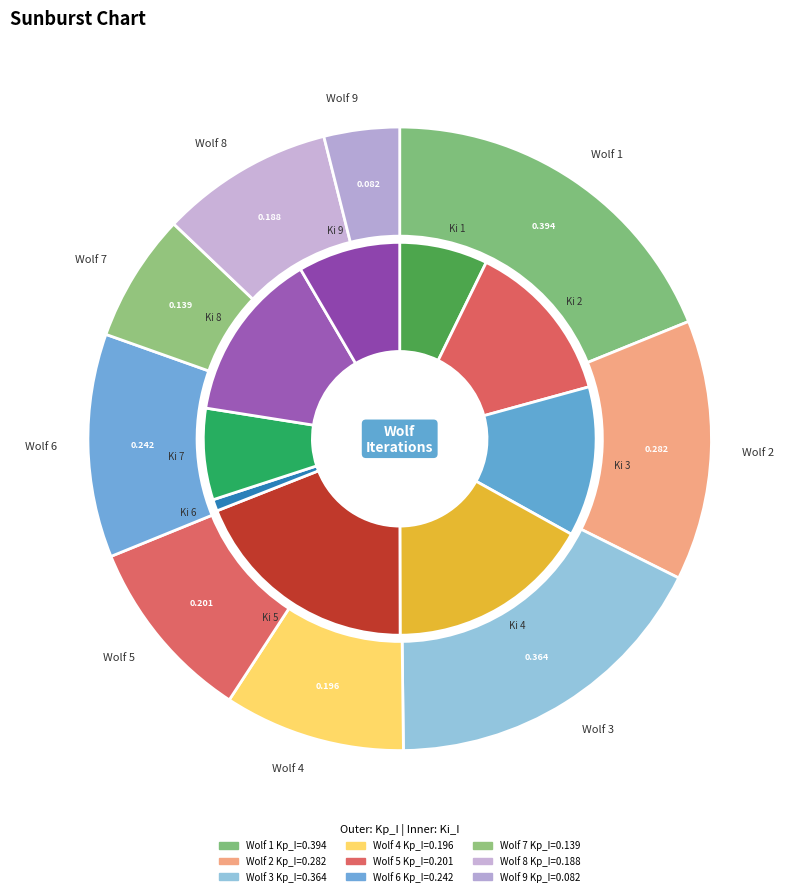

Rank the categories by value from highest to lowest.

1, 3, 2, 6, 5, 4, 8, 7, 9